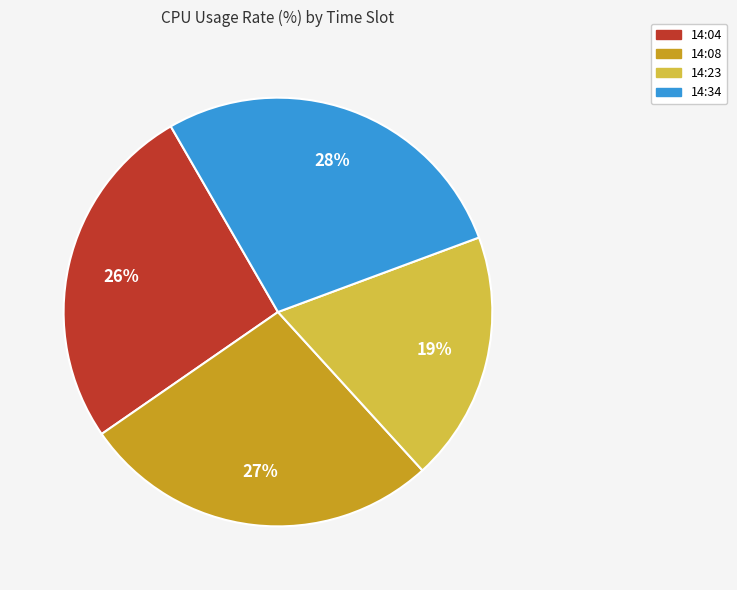

Which slice is the smallest?

14:23